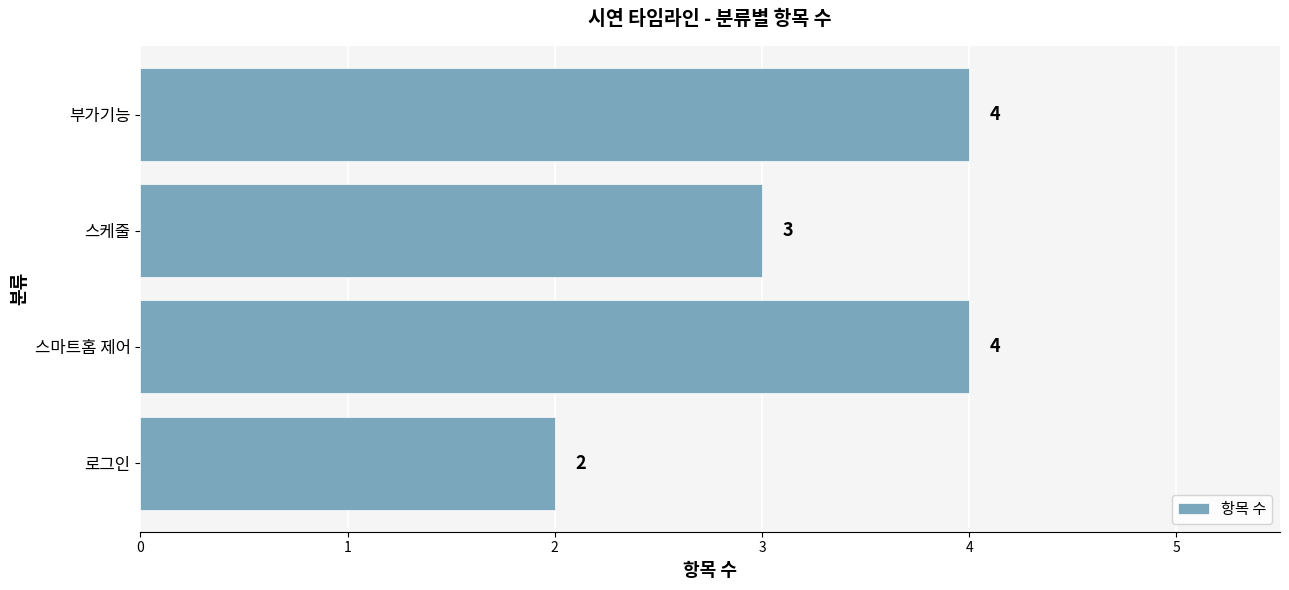

What is the sum of the values at 로그인 and 부가기능?

6